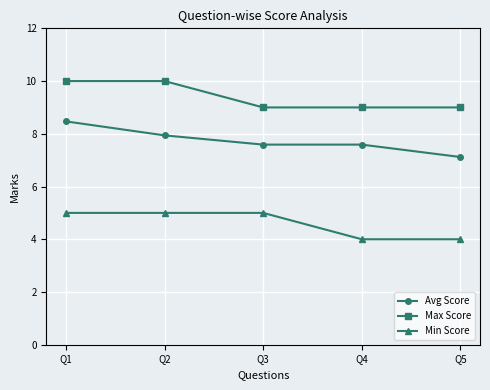

True or false: Min Score has more than 2 points higher than both neighbors.

False